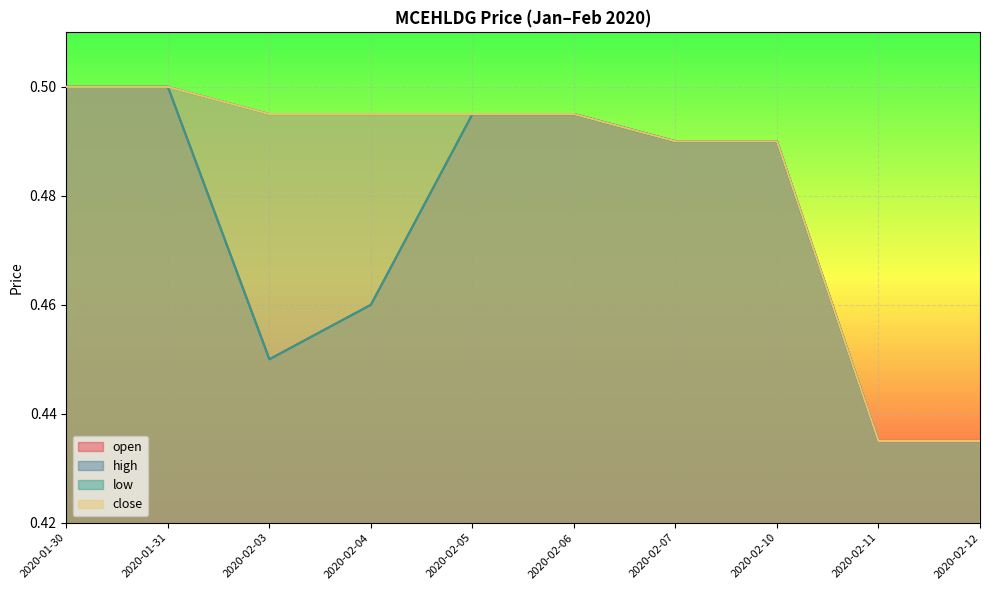

How many categories are shown in the chart?

10